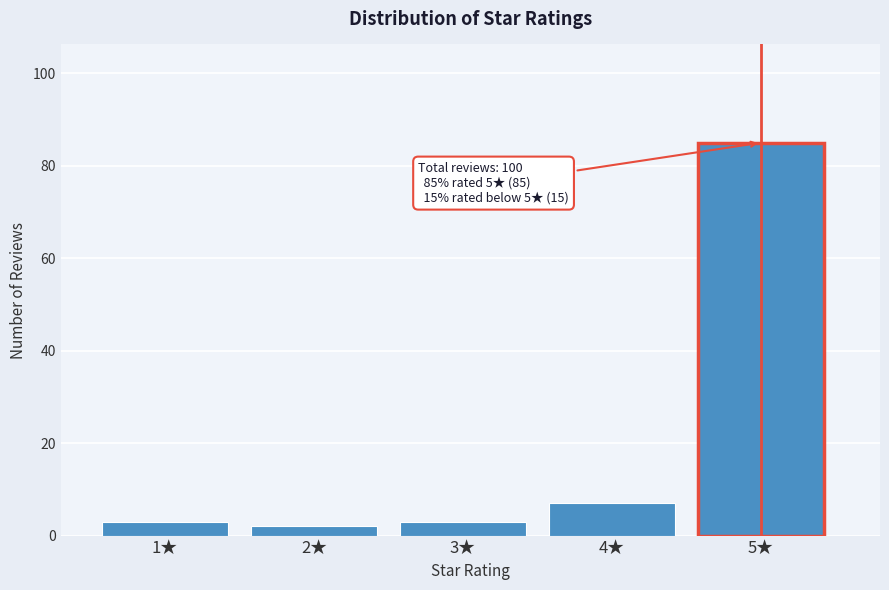

Reading right to left, what are all the values shown in this chart?

85	7	3	2	3